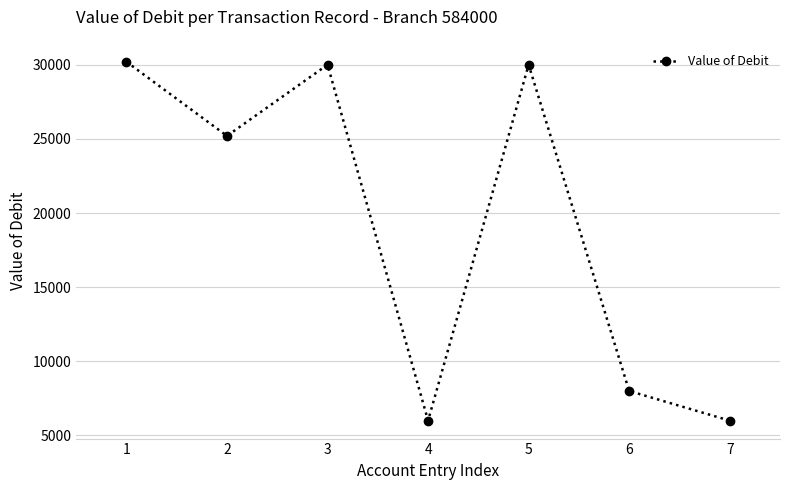

How many interior local valleys (lower than both neighbors) does the data have?

2